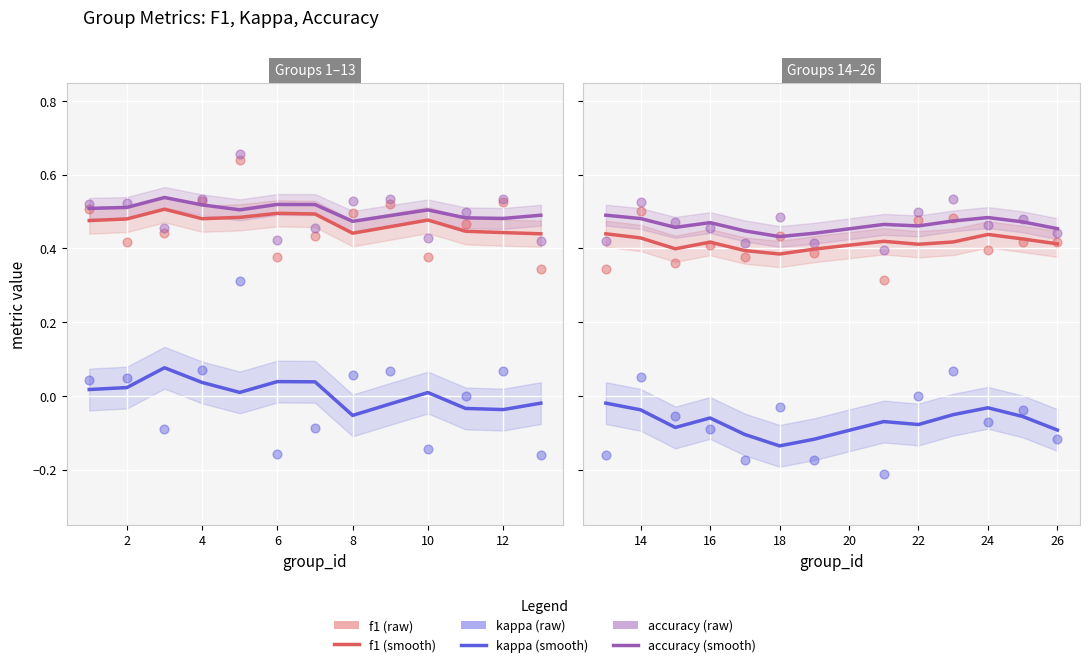

What are all the series names shown in the legend?

f1 (smooth), kappa (smooth), accuracy (smooth), f1 (raw), kappa (raw), accuracy (raw)